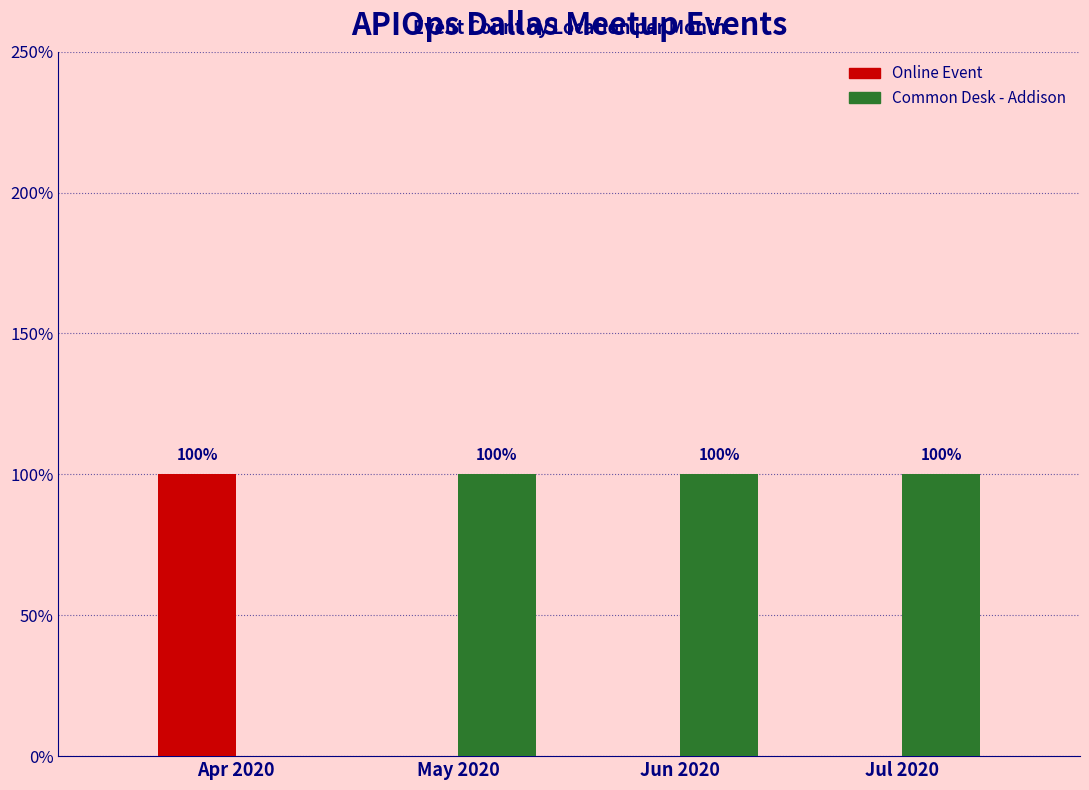

What are all the series names shown in the legend?

Online Event, Common Desk - Addison